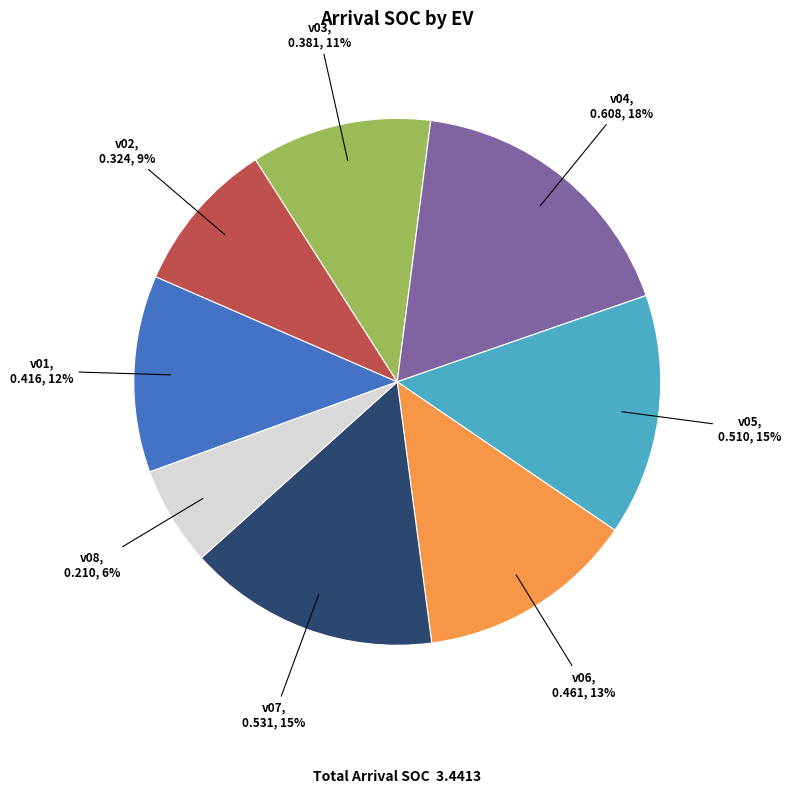

To the nearest percent, what portion does v02 represent?

9%